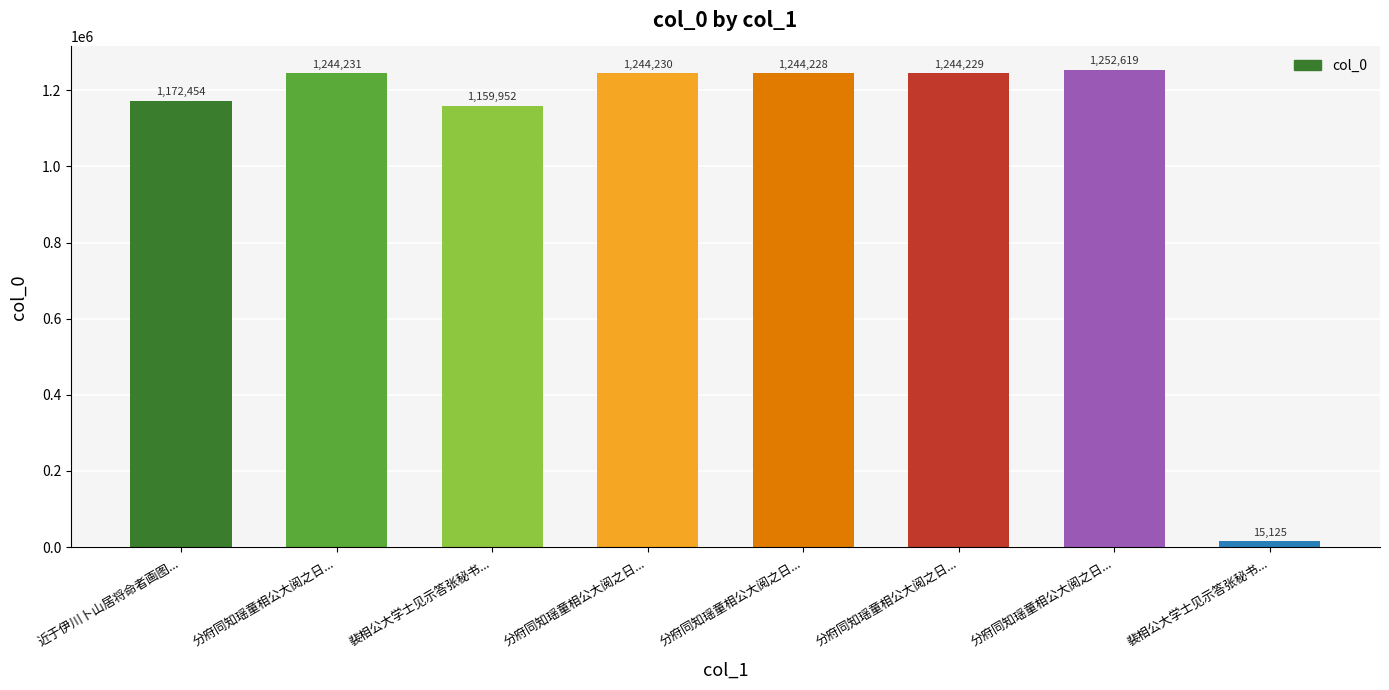

Count the number of categories in the chart.

8